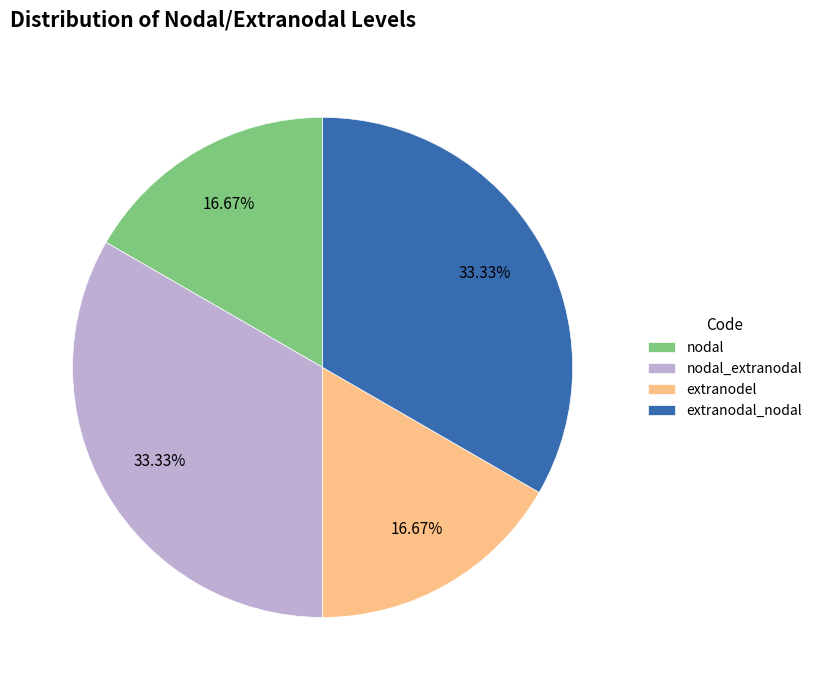

To the nearest percent, what is the difference between the extranodal_nodal and extranodel slice percentages?

17%